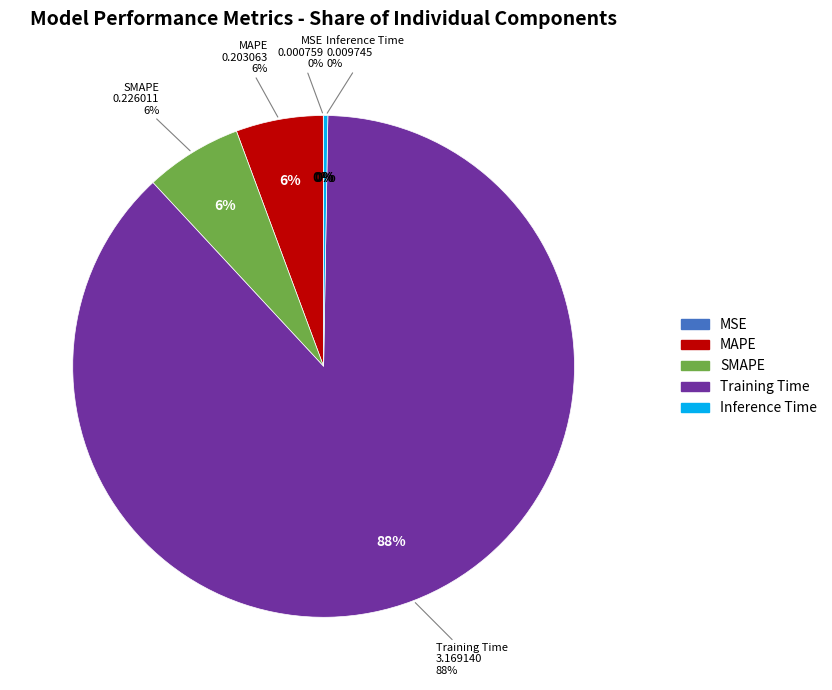

What is the smallest slice in the pie chart?

MSE